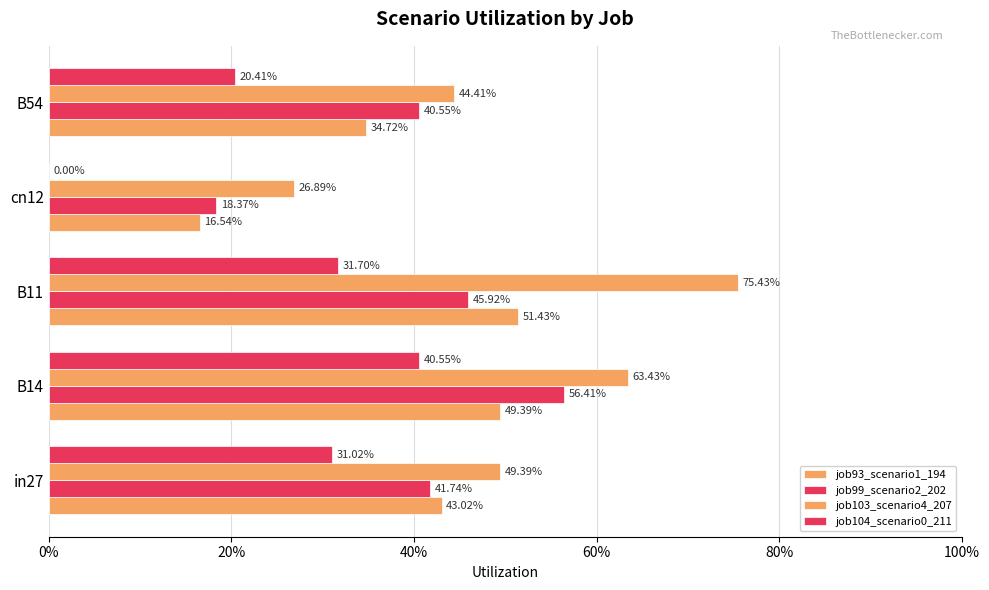

What is the greatest value displayed?

0.8